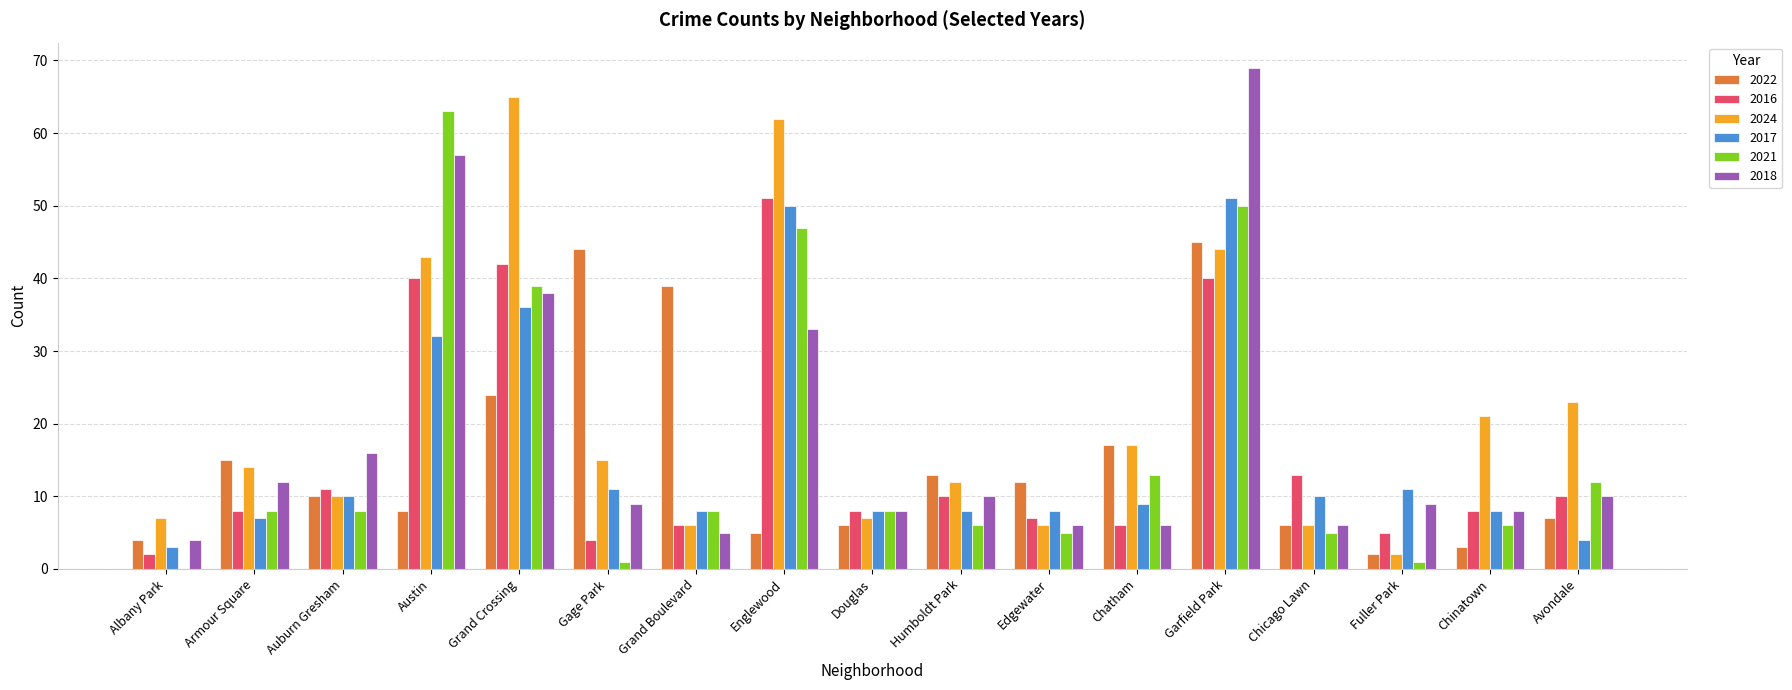

What are all the series names shown in the legend?

2022, 2016, 2024, 2017, 2021, 2018